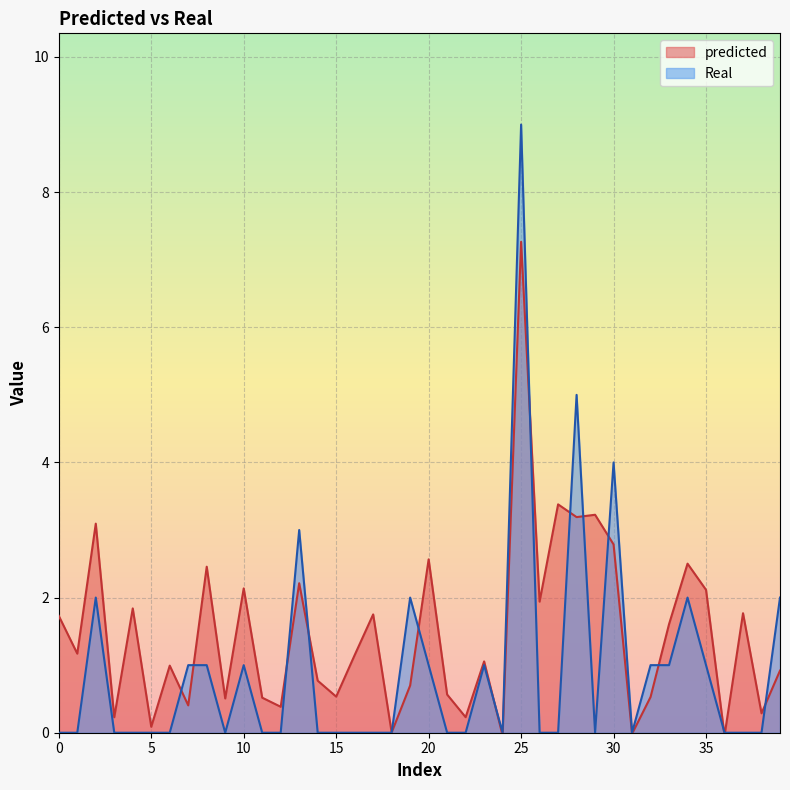

At which label is predicted closest to 3?

2